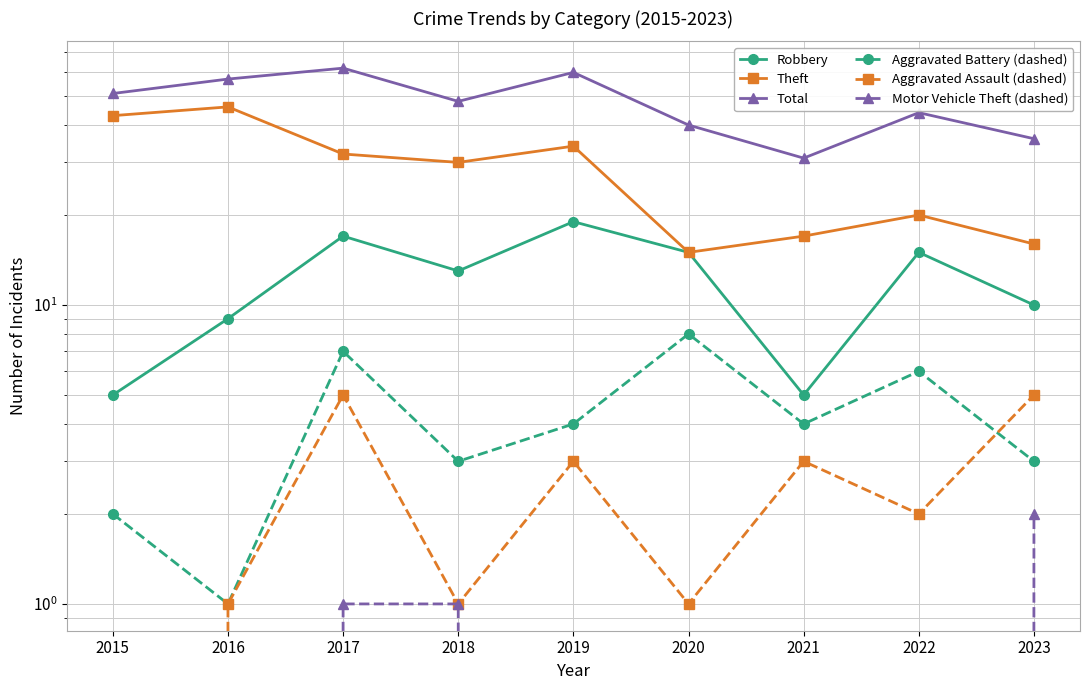

What are all the series names shown in the legend?

Robbery, Theft, Total, Aggravated Battery (dashed), Aggravated Assault (dashed), Motor Vehicle Theft (dashed)